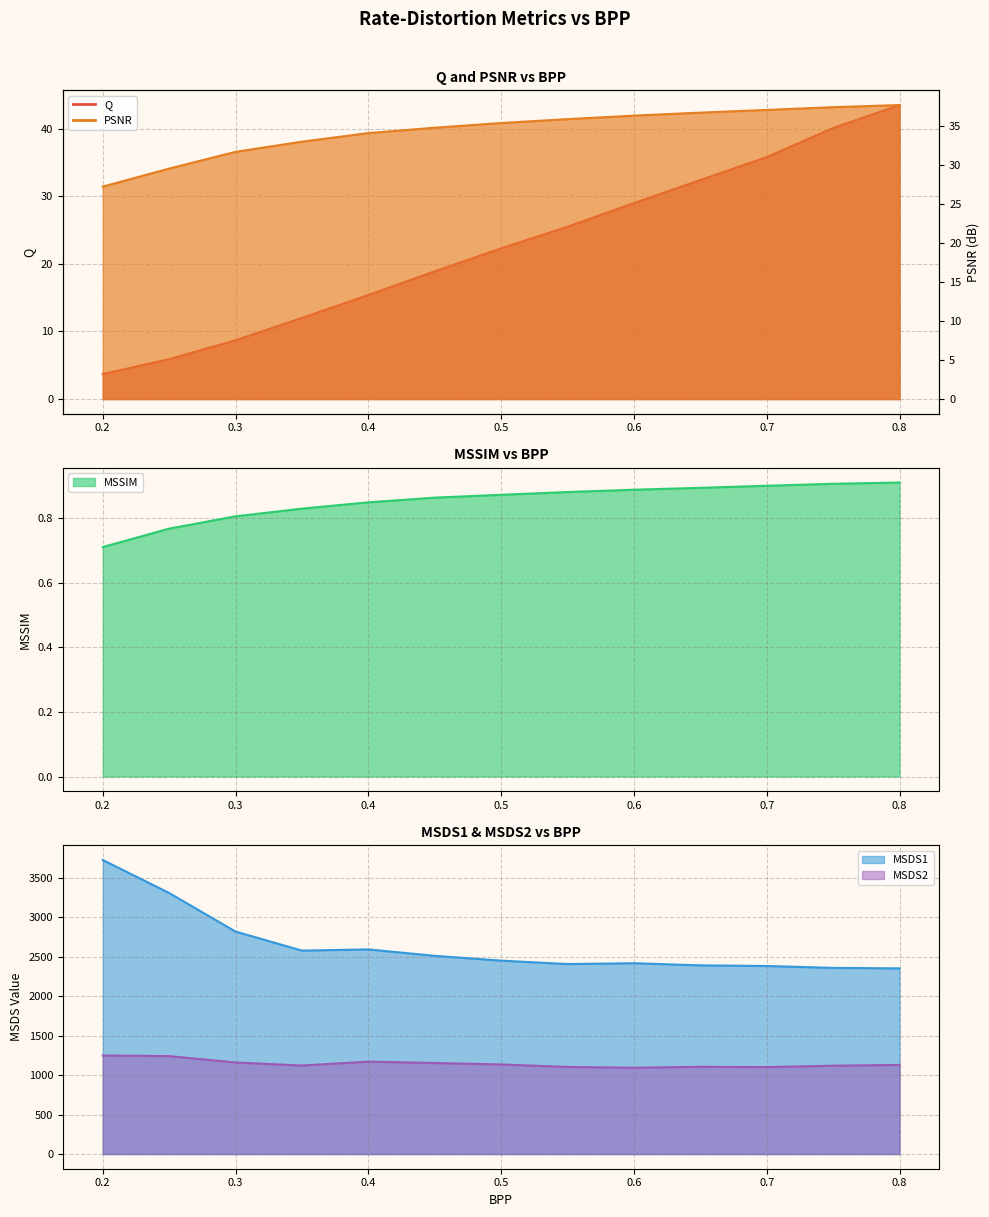

Reading left to right, extract all data points from this chart.

Q: 0.2=3.7	0.25=5.9	0.3=8.7	0.35=12.0	0.4=15.4	0.45=18.9	0.5=22.3	0.55=25.5	0.6=29.0	0.65=32.4	0.7=35.8	0.75=40.1	0.8=43.5
PSNR: 0.2=27.2	0.25=29.5	0.3=31.7	0.35=33.0	0.4=34.1	0.45=34.8	0.5=35.4	0.55=35.9	0.6=36.3	0.65=36.7	0.7=37.1	0.75=37.4	0.8=37.7
MSSIM: 0.2=0.7	0.25=0.8	0.3=0.8	0.35=0.8	0.4=0.8	0.45=0.9	0.5=0.9	0.55=0.9	0.6=0.9	0.65=0.9	0.7=0.9	0.75=0.9	0.8=0.9
MSDS1: 0.2=3728.4	0.25=3310.1	0.3=2821.0	0.35=2579.5	0.4=2594.6	0.45=2513.2	0.5=2452.3	0.55=2408.8	0.6=2419.4	0.65=2392.5	0.7=2384.2	0.75=2360.5	0.8=2354.1
MSDS2: 0.2=1249.3	0.25=1241.9	0.3=1160.9	0.35=1122.2	0.4=1171.8	0.45=1154.1	0.5=1135.8	0.55=1104.3	0.6=1094.1	0.65=1106.2	0.7=1102.3	0.75=1120.0	0.8=1130.3